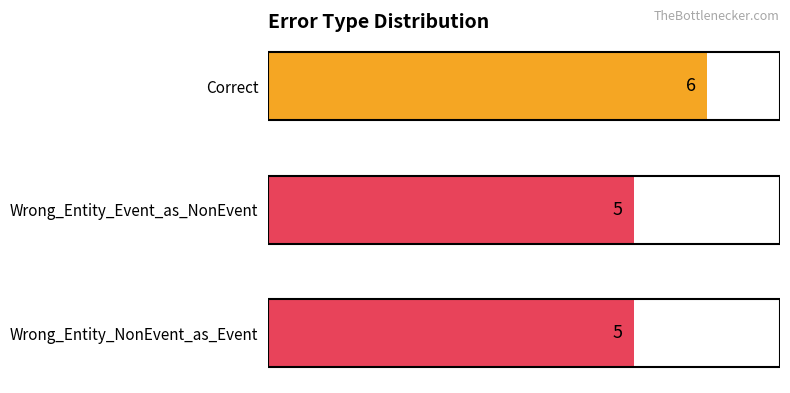

What is the sum of the values at Wrong_Entity_Event_as_NonEvent and Correct?

11